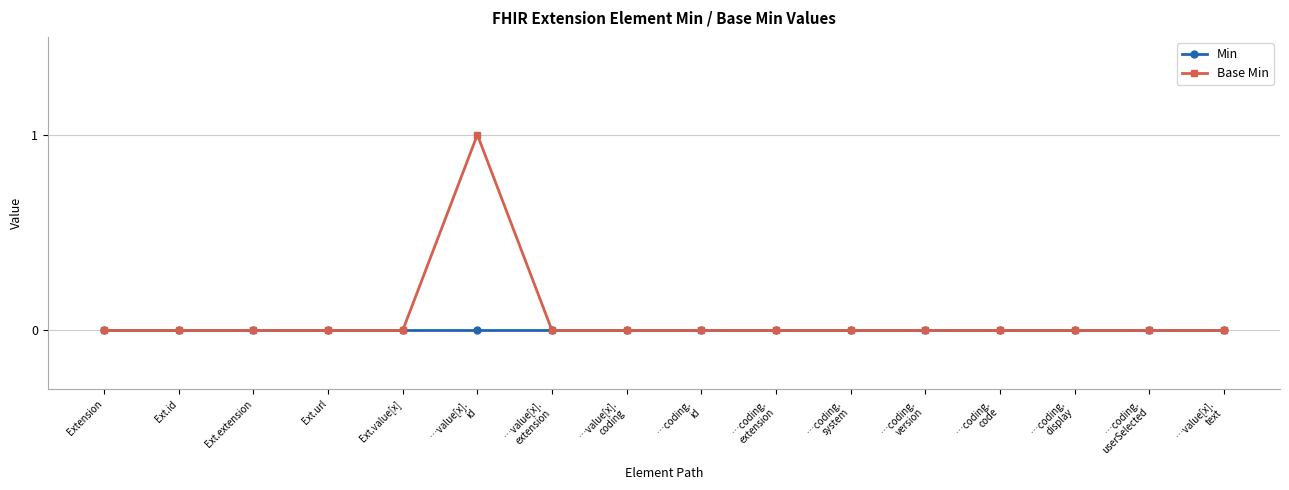

Reading left to right, extract all data points from this chart.

Min: 0	0	0	0	0	0	0	0	0	0	0	0	0	0	0	0
Base Min: 0	0	0	0	0	1	0	0	0	0	0	0	0	0	0	0